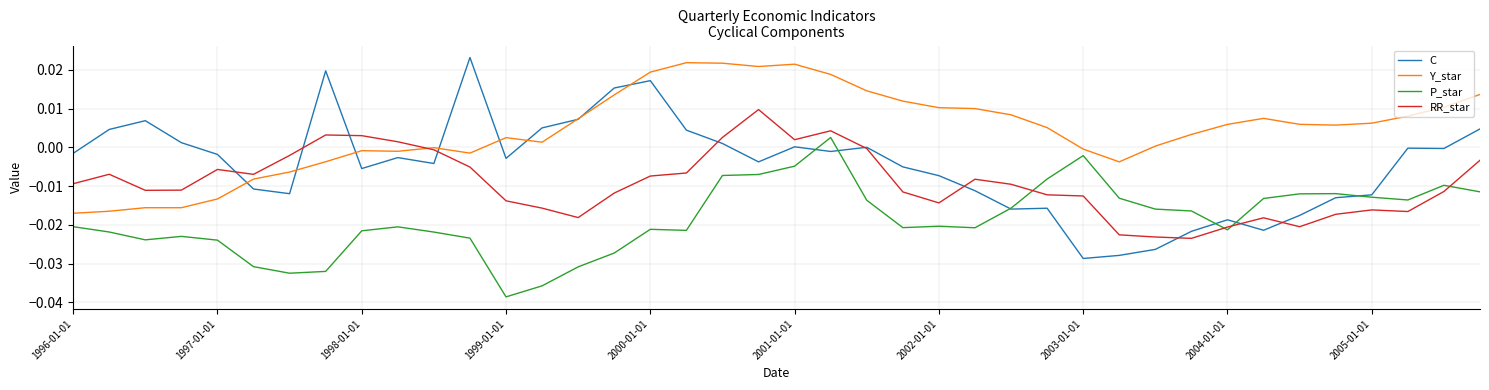

Which series has the largest total across all categories?

Y_star